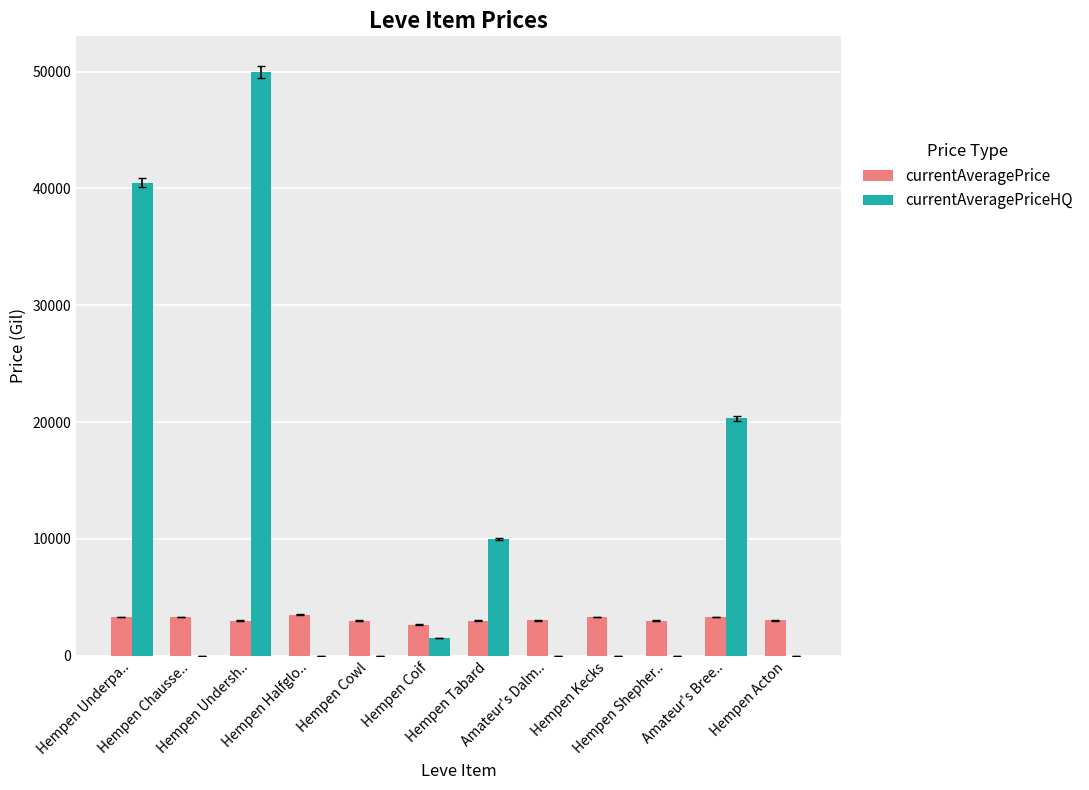

Count the number of data series in this chart.

2